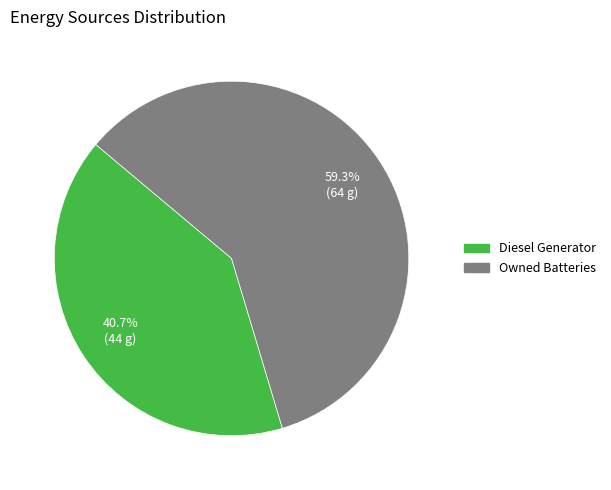

Rank the categories by value from highest to lowest.

Owned Batteries, Diesel Generator